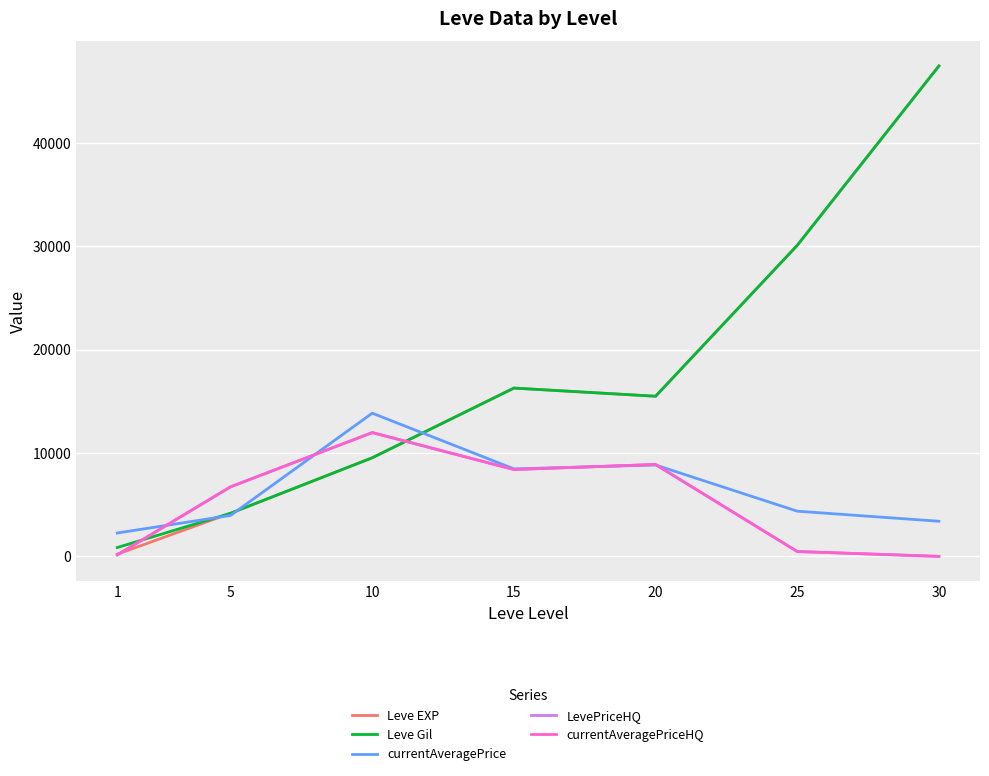

Does the chart have visible grid lines?

Yes